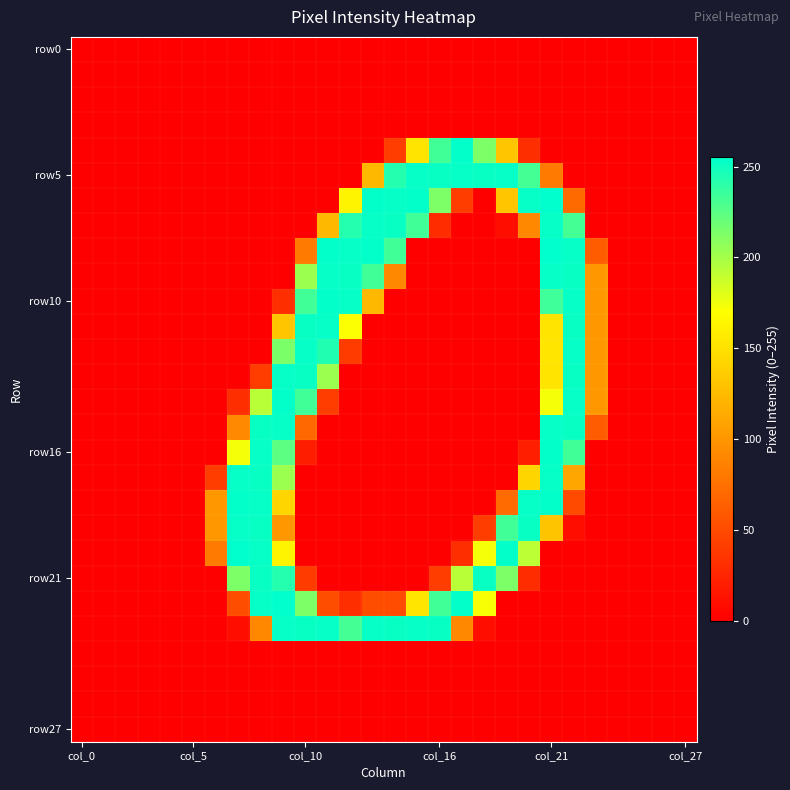

Count the number of data series in this chart.

28